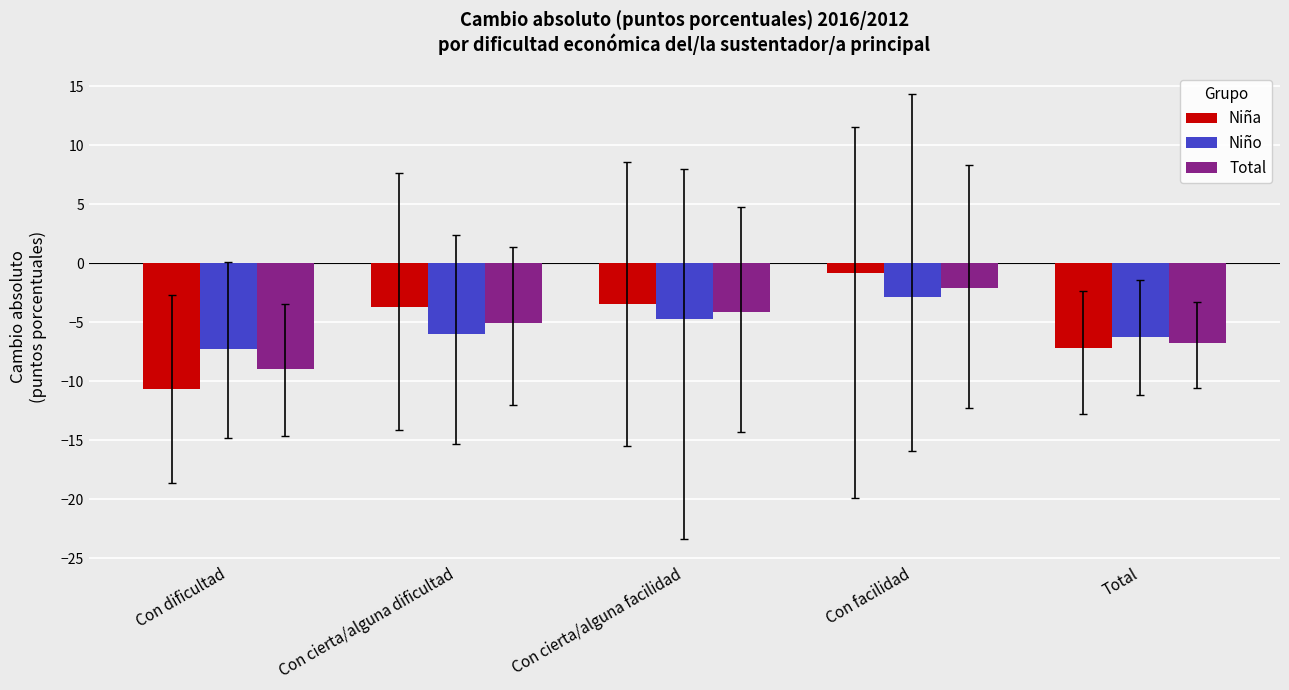

True or false: Niña has a value of -10.7 at Con dificultad.

True